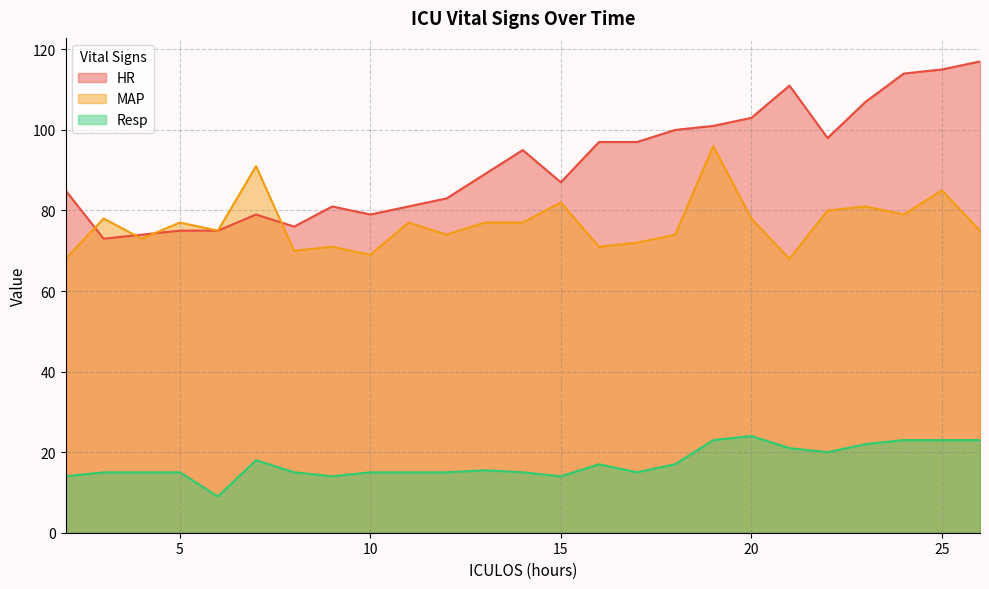

At which label does Resp reach its minimum?

6